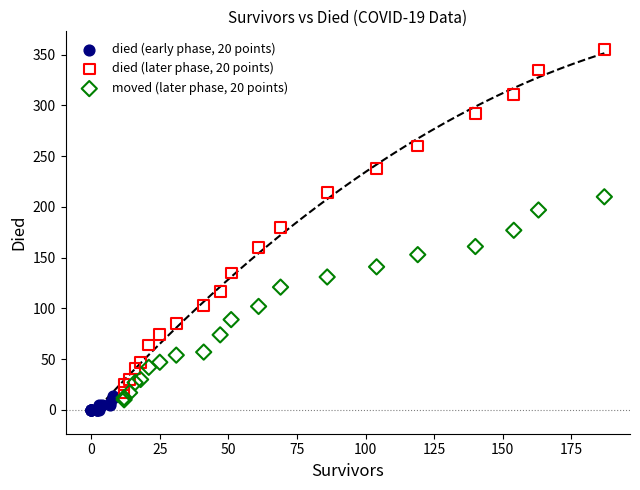

Which series contains the lowest Y value?

died (early phase, 20 points)